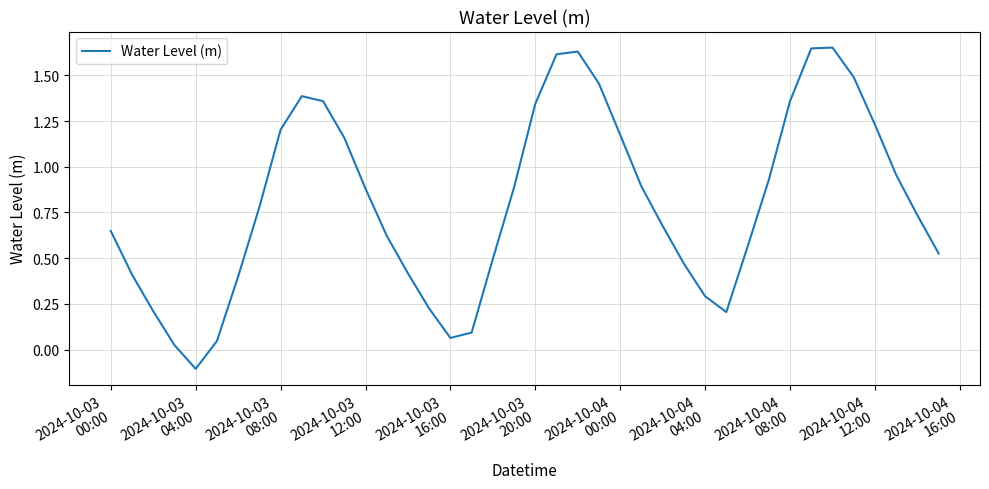

What is the difference between the maximum and minimum values?

1.8